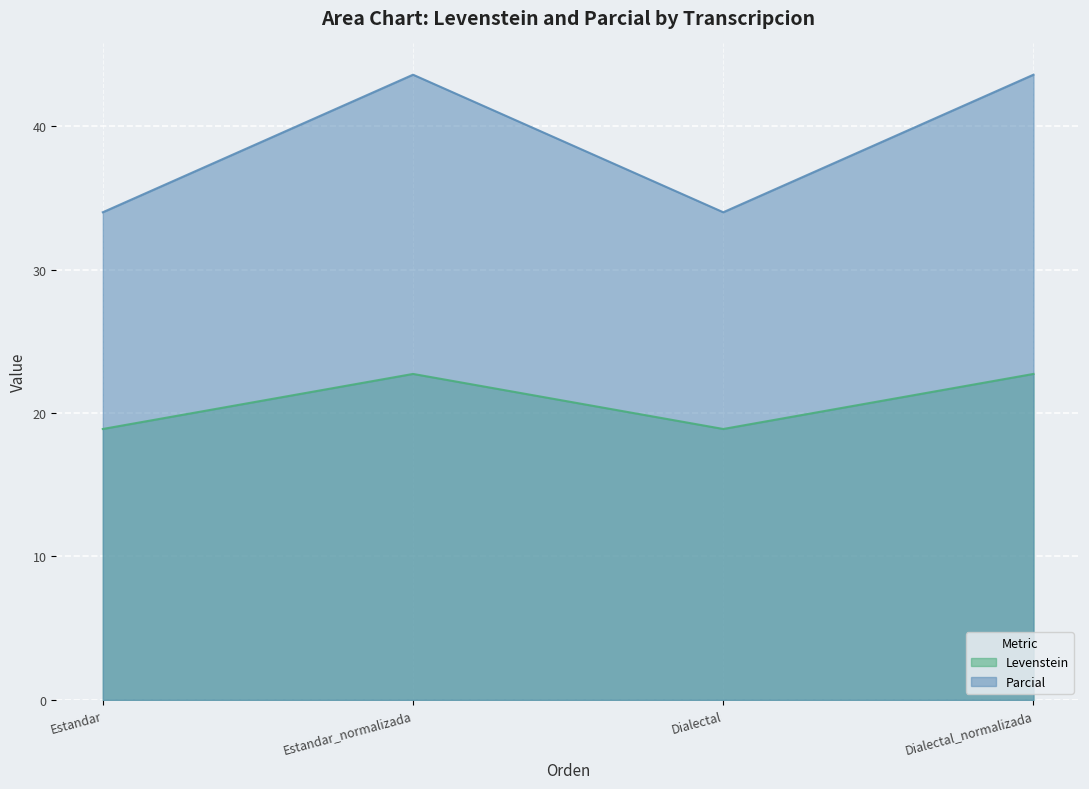

Count the number of categories in the chart.

4